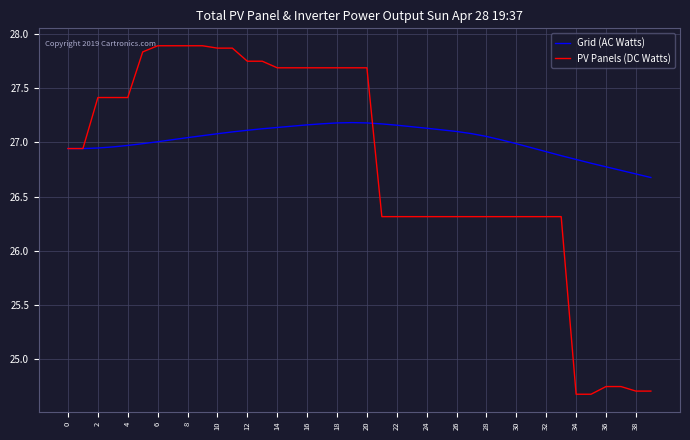

List the series in order of their overall mean, lowest first.

PV Panels (DC Watts), Grid (AC Watts)